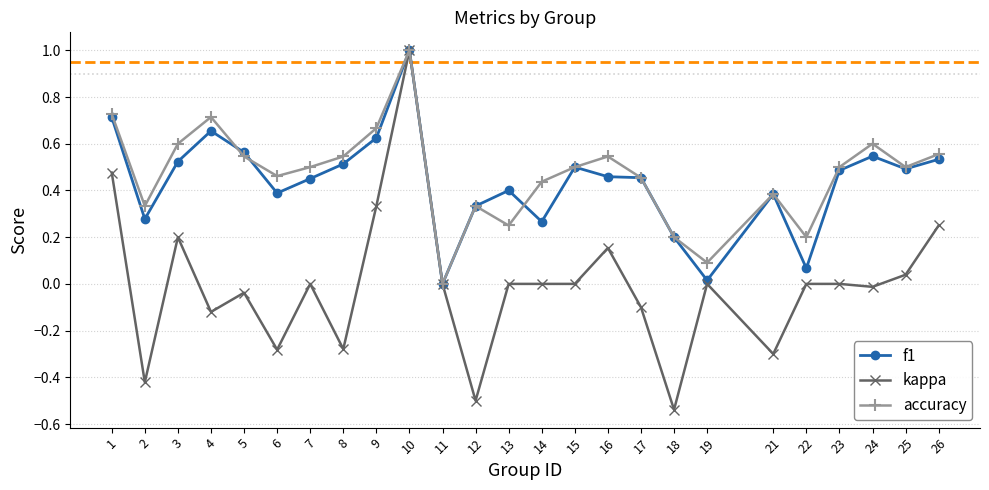

Is the value of kappa at 10 greater than the value of f1 at 3?

Yes